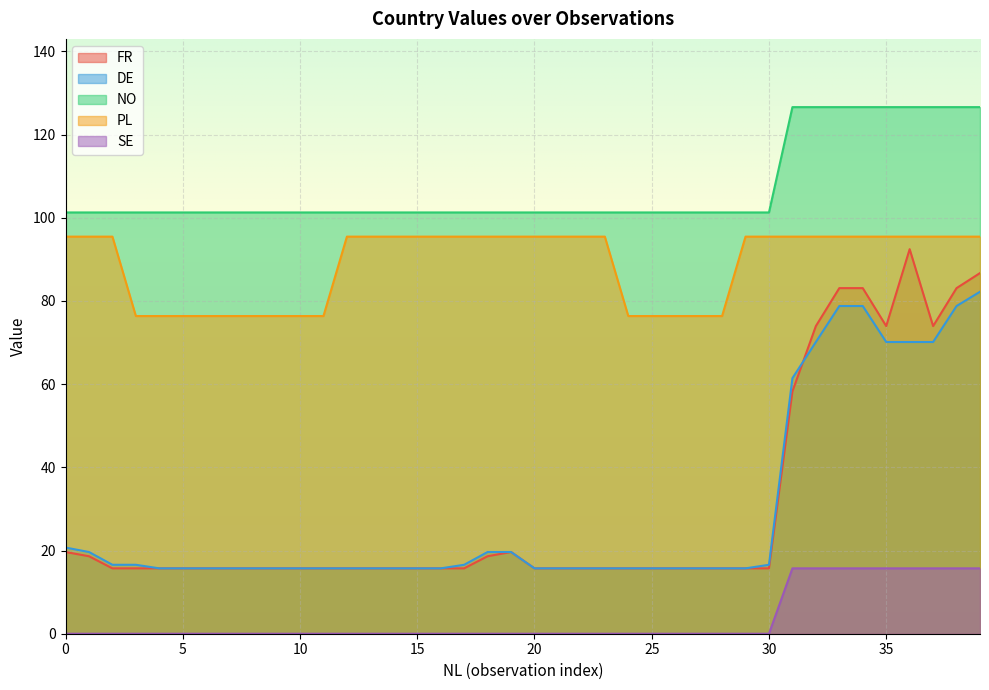

Does the chart display data point markers on the line(s)?

No